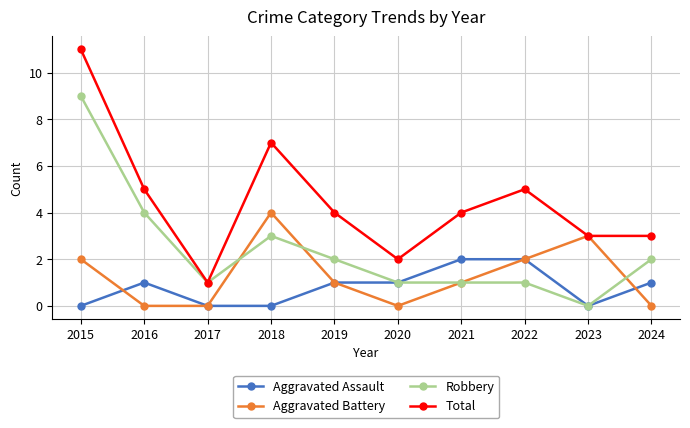

The Total series shows 2 at 2020. True or false?

True